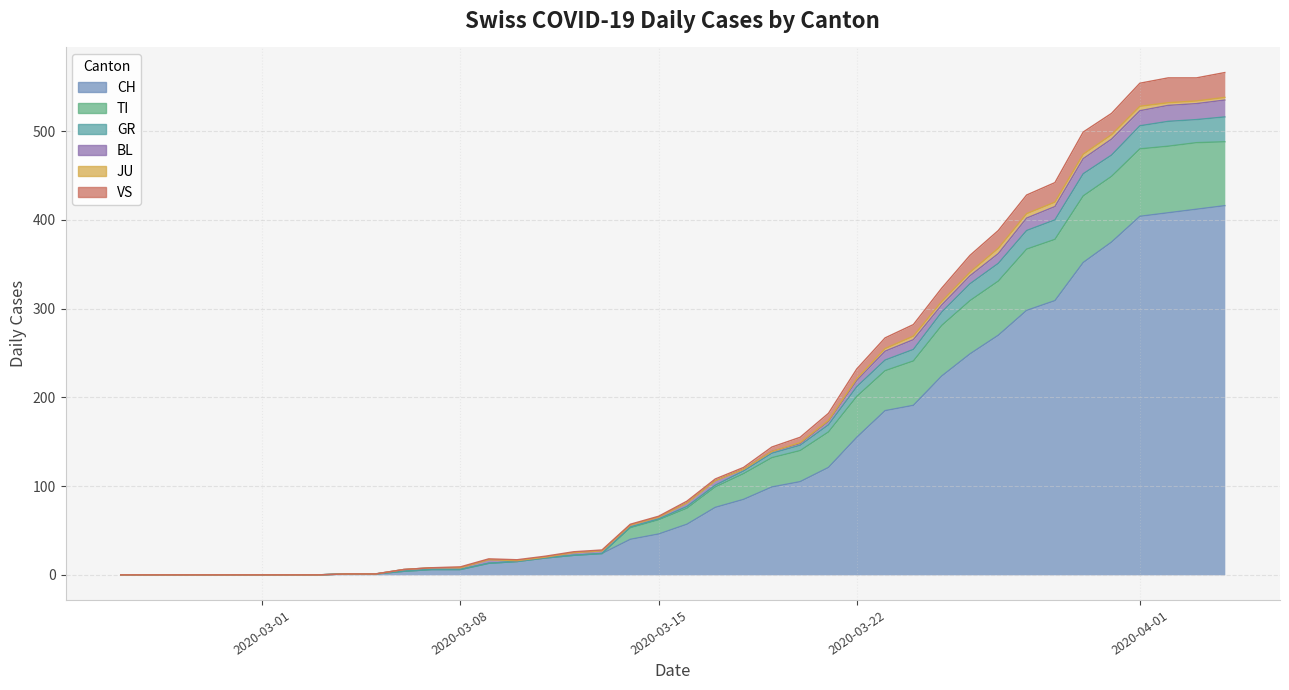

True or false: VS and TI intersect in this chart.

False